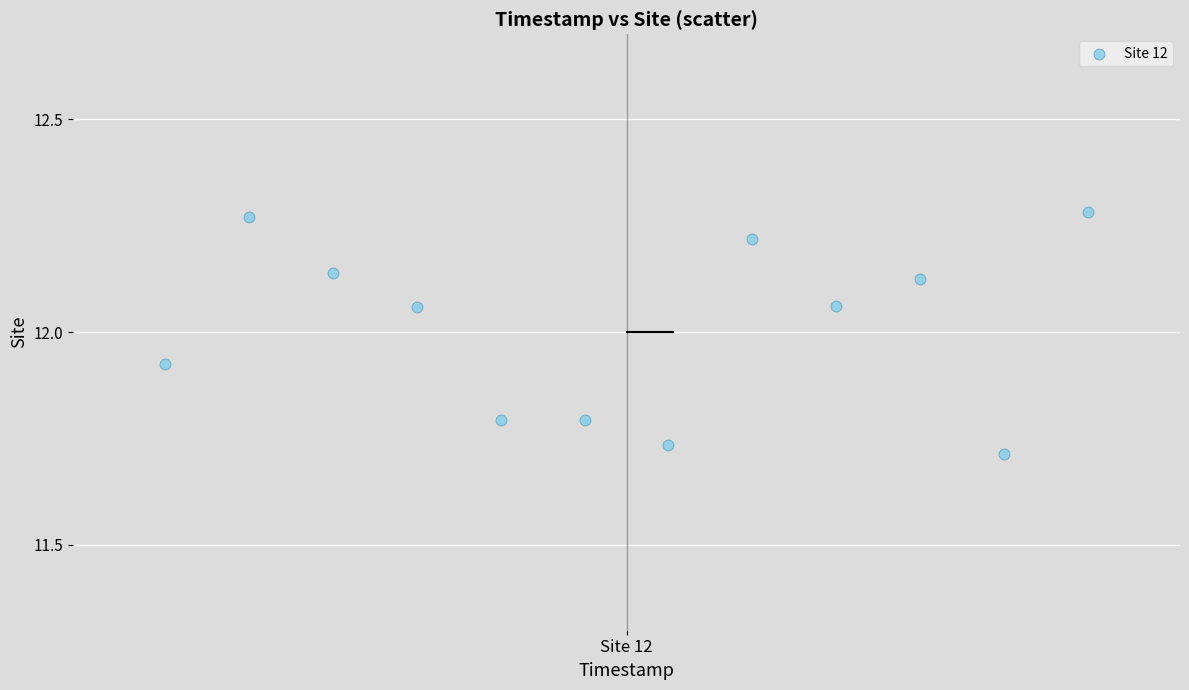

What is the range of X values (max minus min)?

1.0